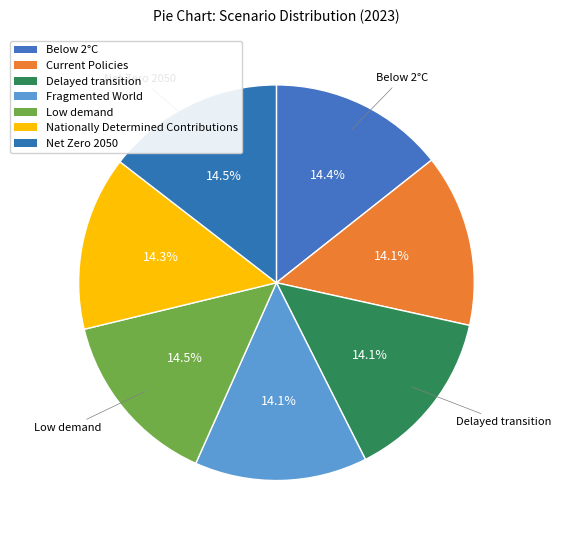

Combined, what portion of the pie is Fragmented World and Current Policies?

28.2%